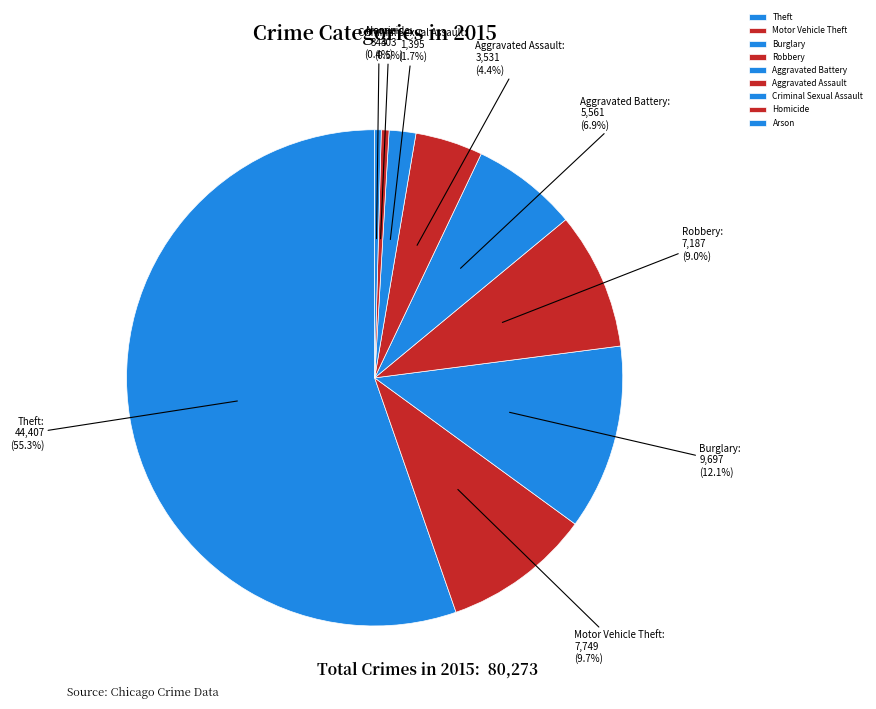

To the nearest percent, what is the average slice percentage?

11%